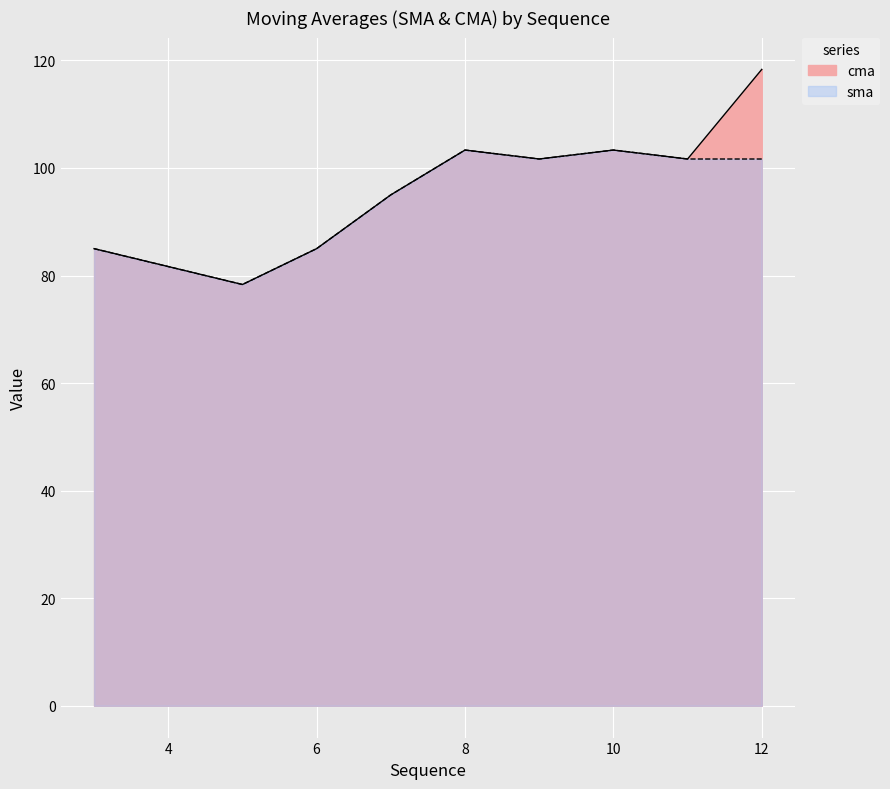

Reading left to right, extract all data points from this chart.

cma: 85.0	81.7	78.3	85.0	95.0	103.3	101.7	103.3	101.7	118.3
sma: 85.0	81.7	78.3	85.0	95.0	103.3	101.7	103.3	101.7	101.7